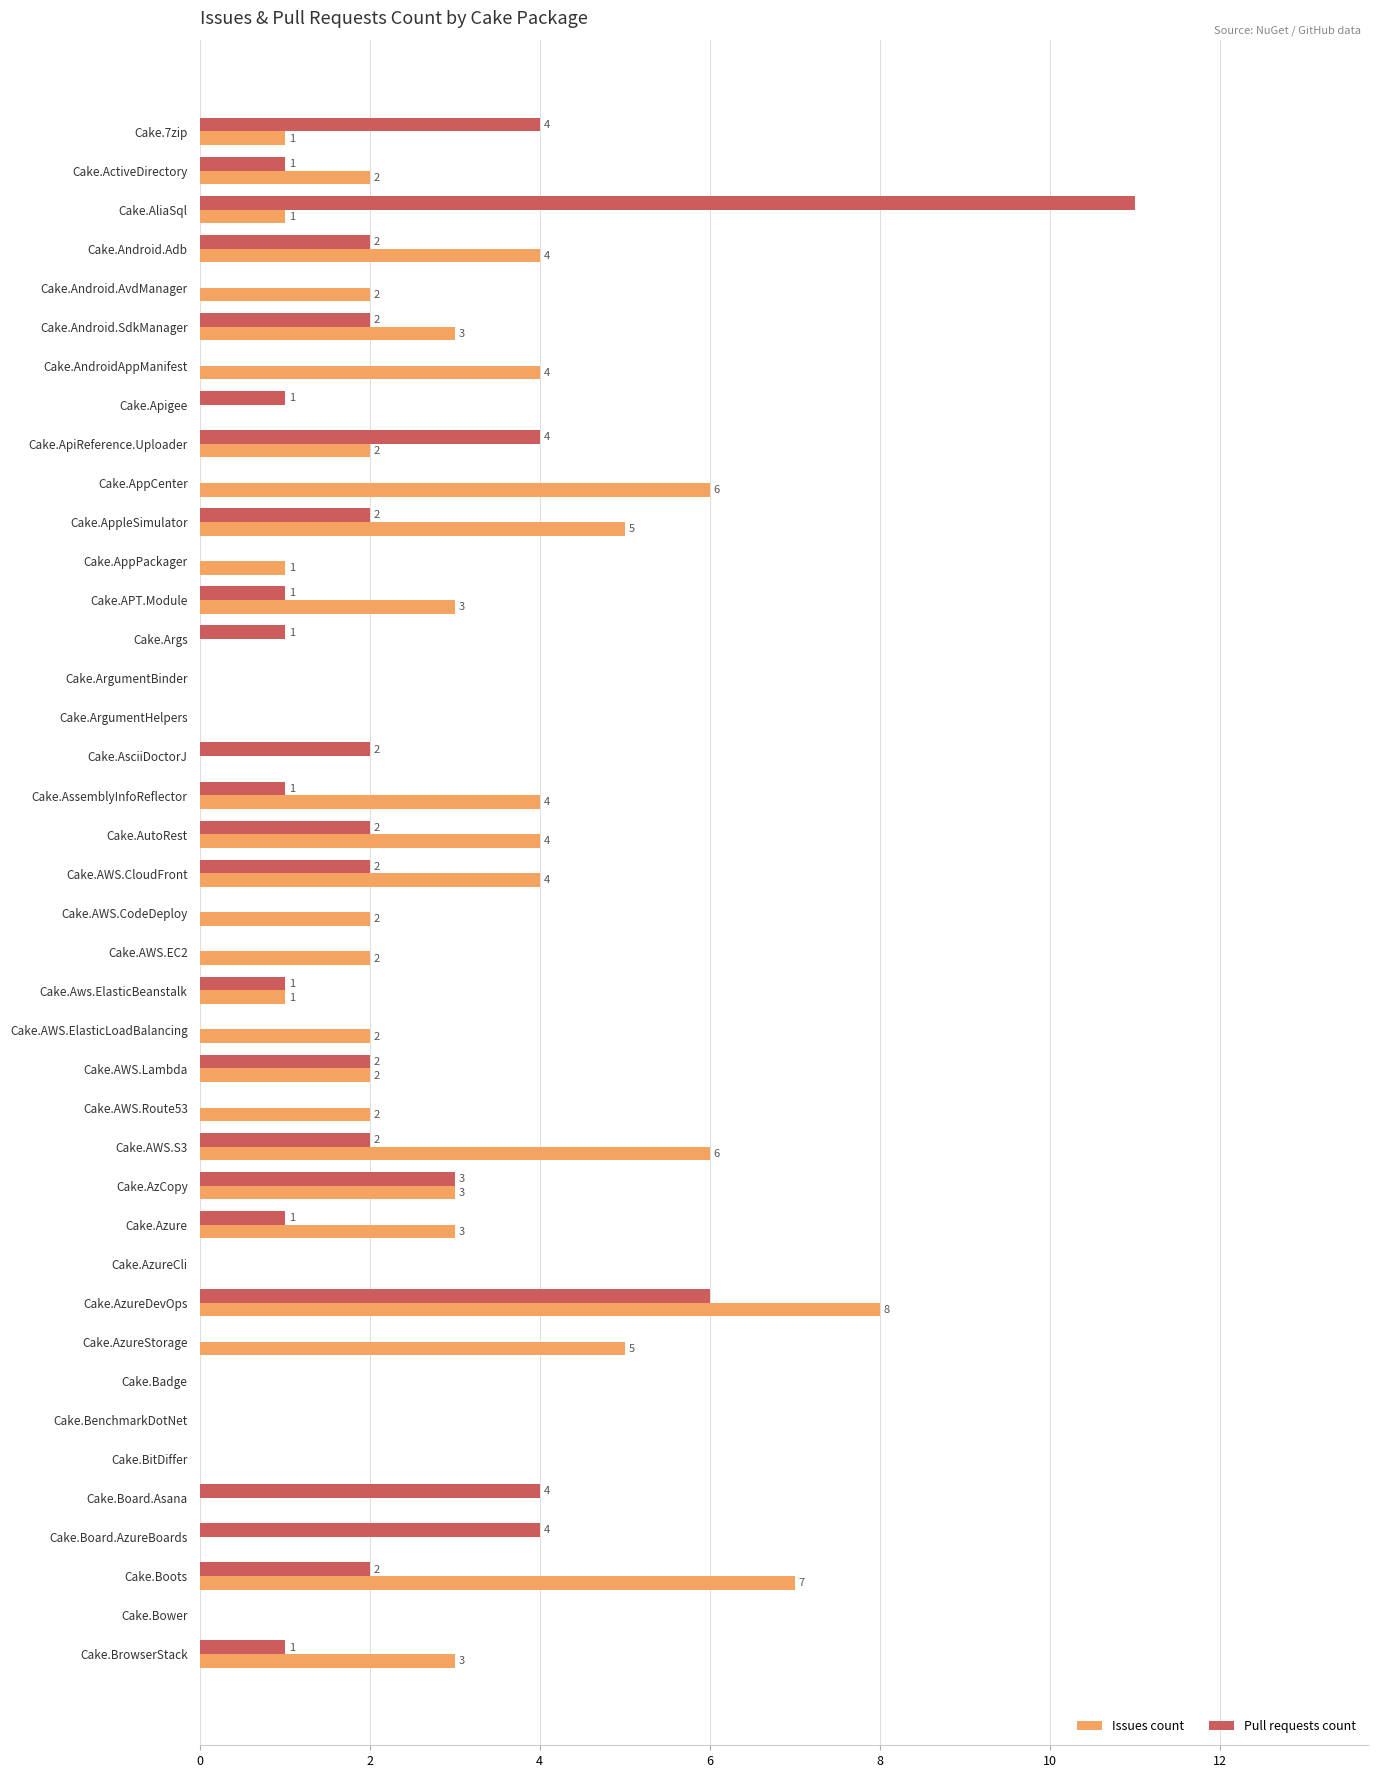

What is the sum of all Issues count values?

92